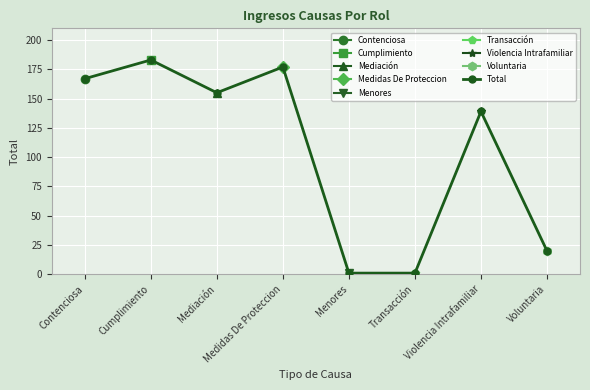

What is the difference between the maximum and minimum values?

182